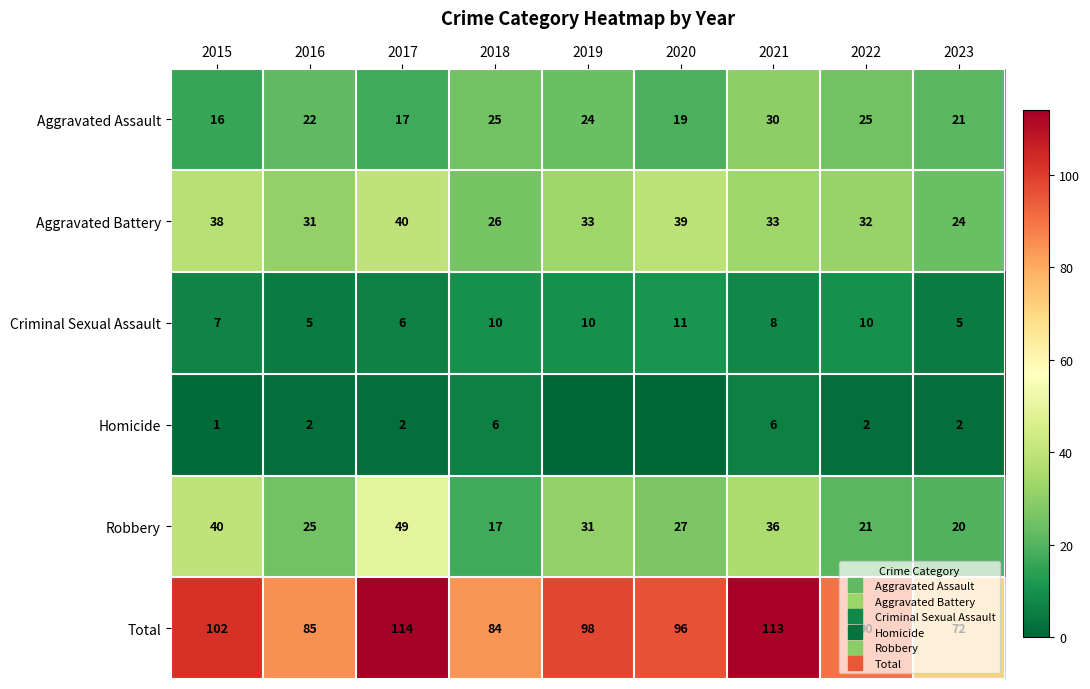

What is the sum of the Robbery values at 2015 and 2018?

57